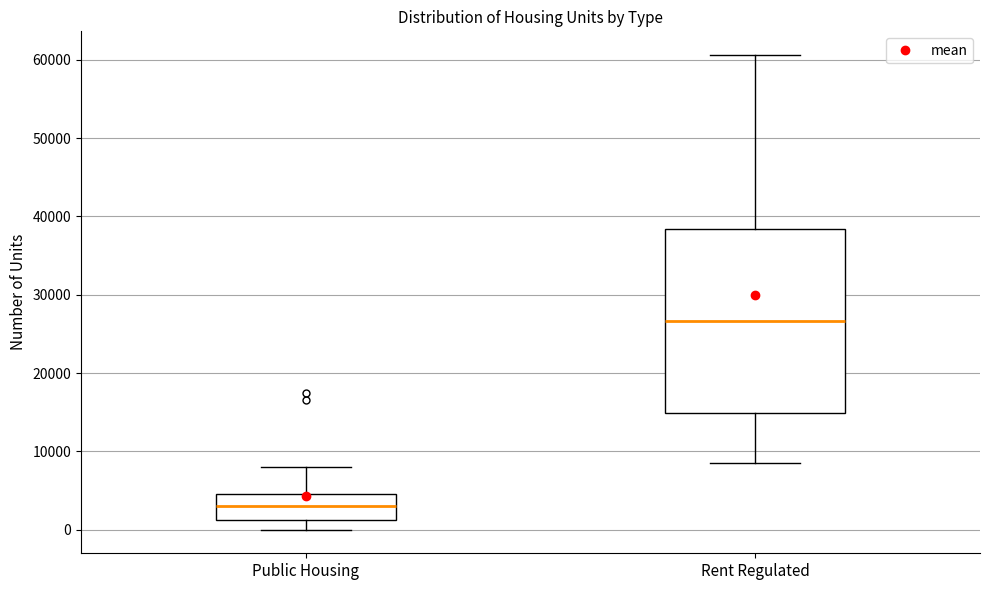

Where does the upper whisker of the box for Public Housing end on the y-axis? The values are not printed on the chart, so give them approximately, as read against the axis.

8000